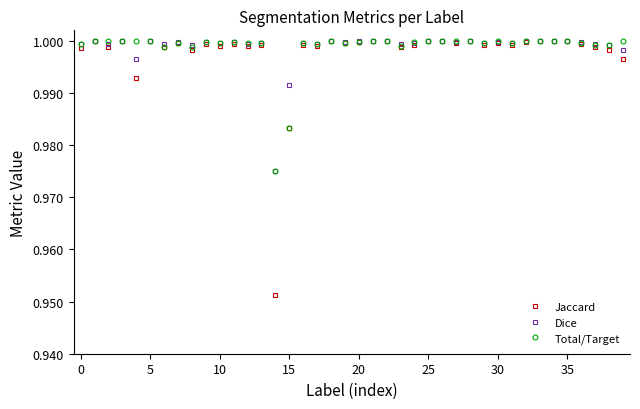

What is the sum of all Dice values?

40.0